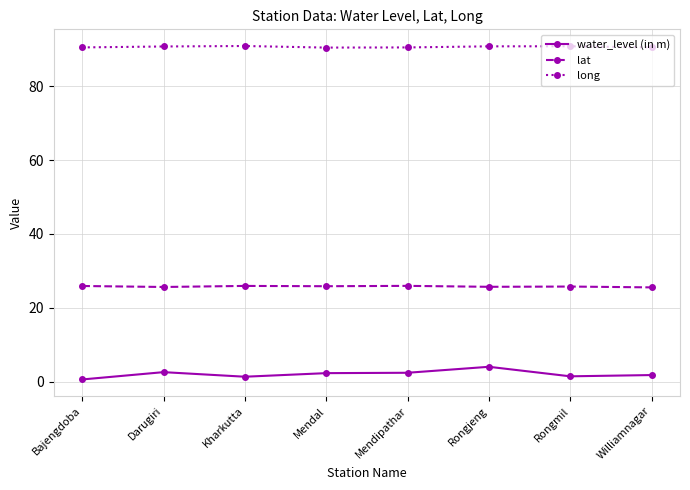

What is the maximum value shown in the chart?

90.9